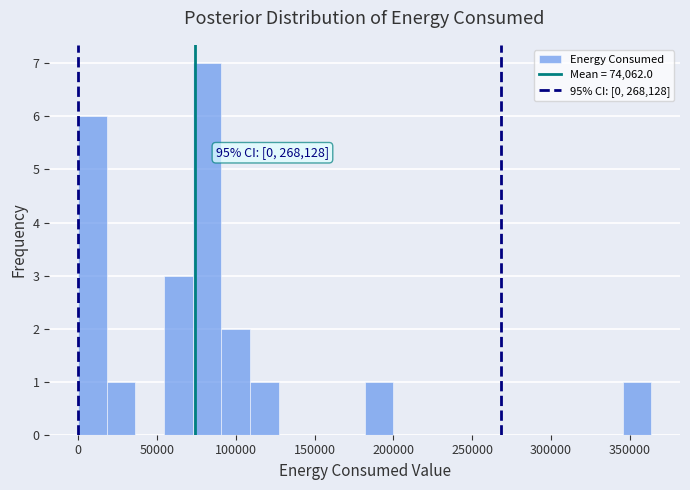

Read against the x-axis, roughly where is the centre of the tallest bar?

80000